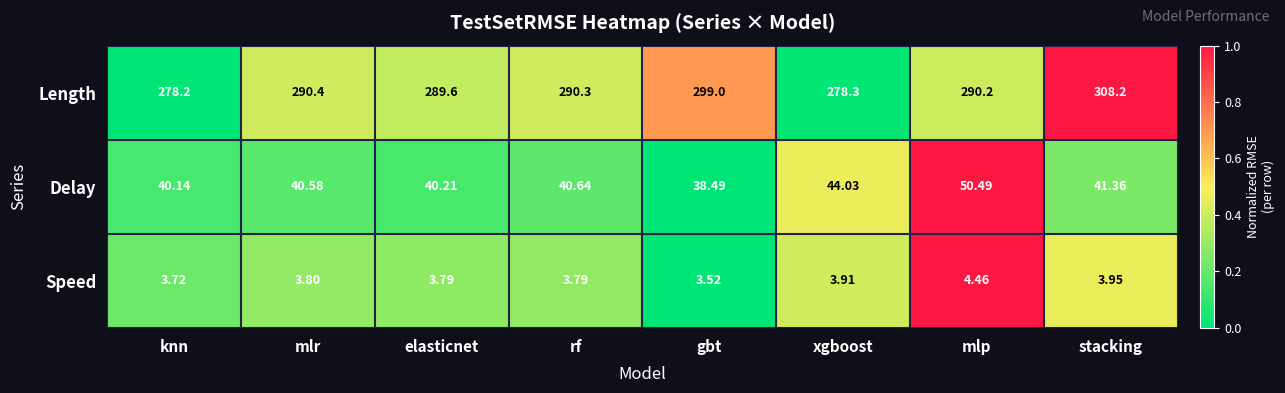

At which category is the sum across all series the highest?

stacking